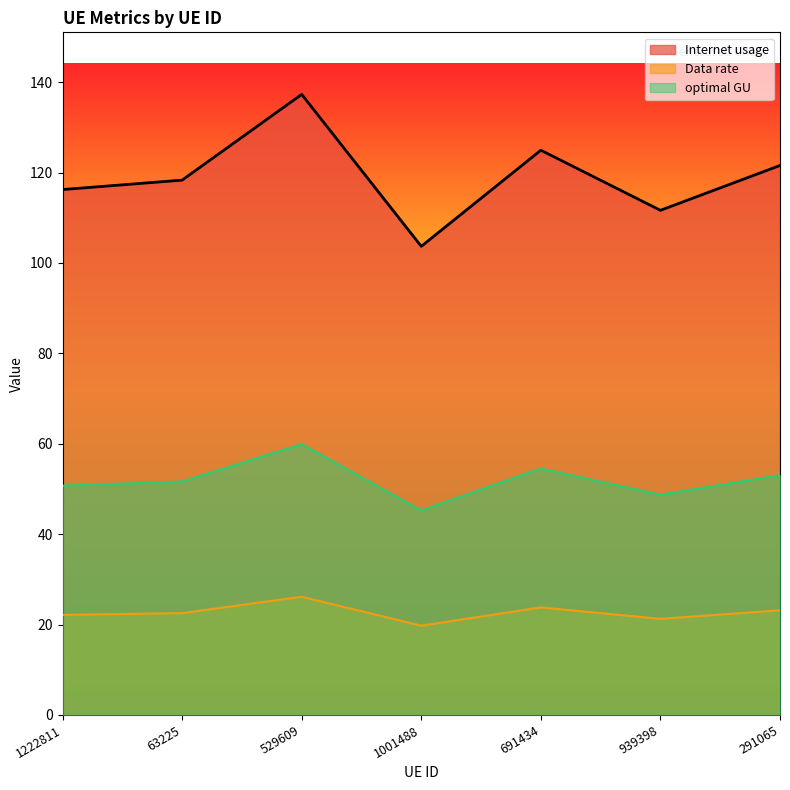

True or false: Data rate and optimal GU cross at least once.

False